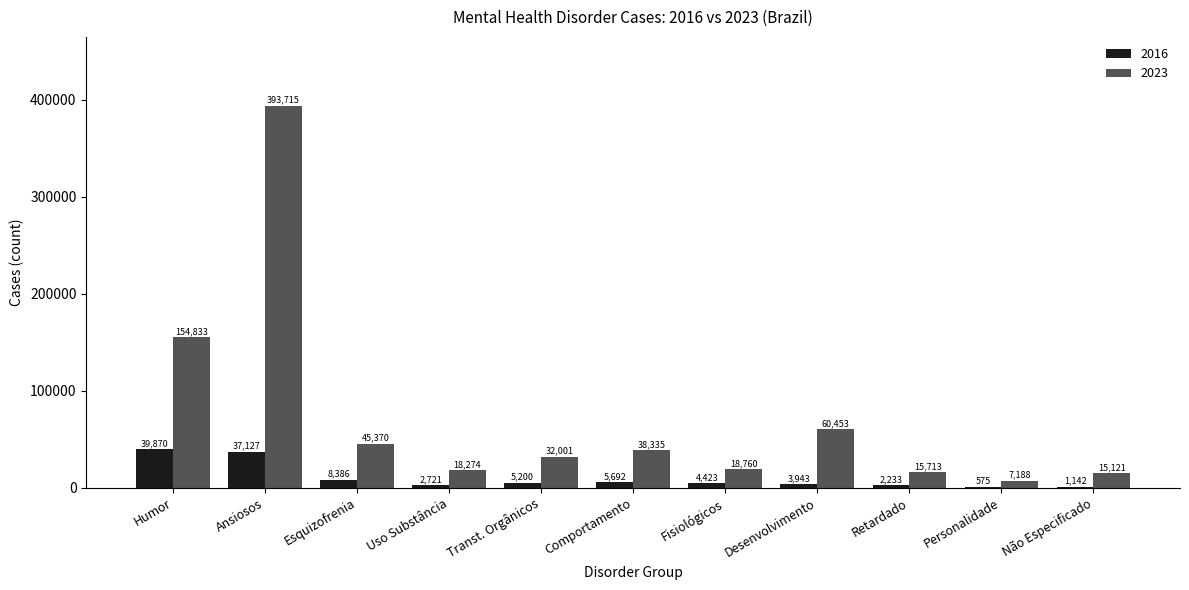

What is the approximate value of 2016 at Fisiológicos, to the nearest 50?

4400